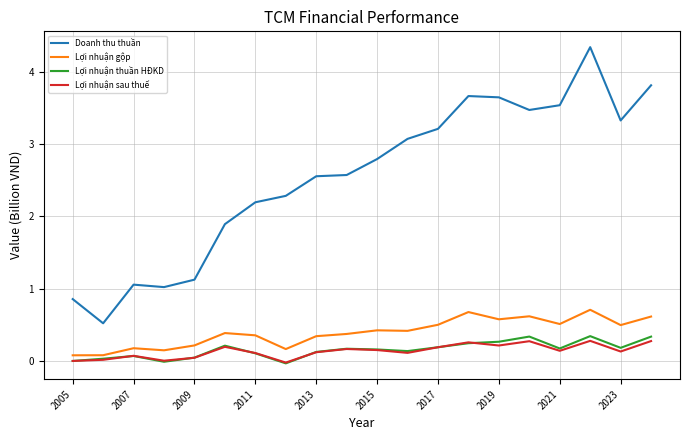

Which series has the largest total across all categories?

Doanh thu thuần